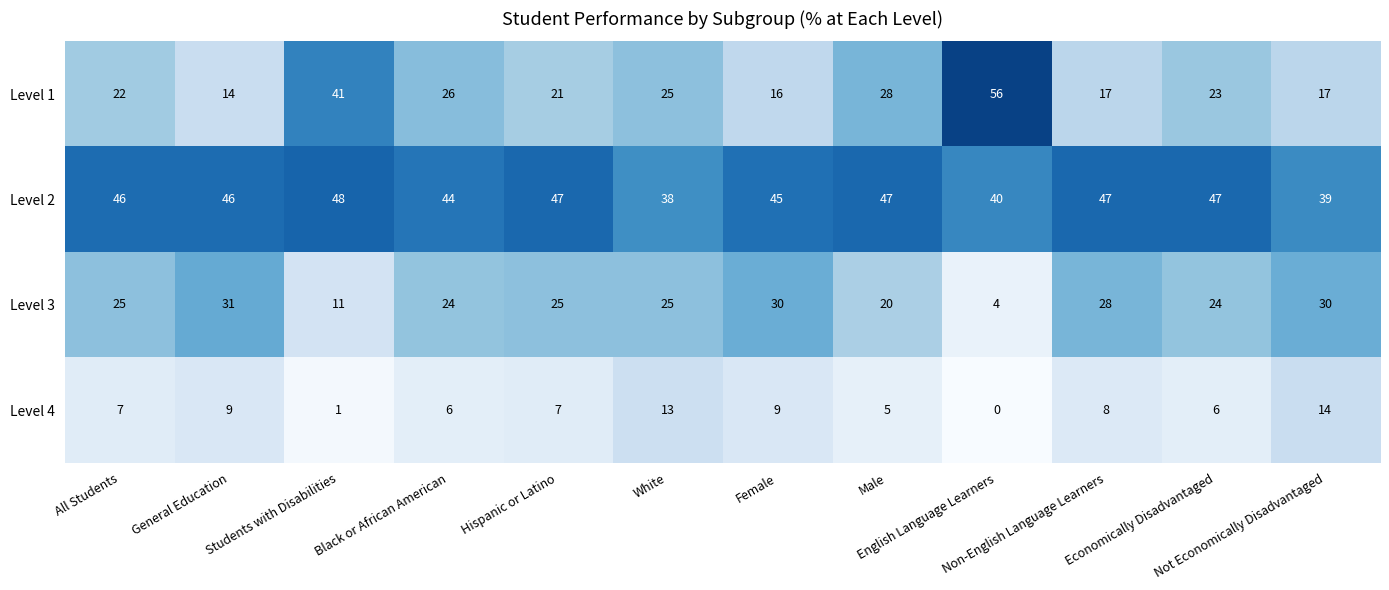

What is the sum of all Level 2 values?

534